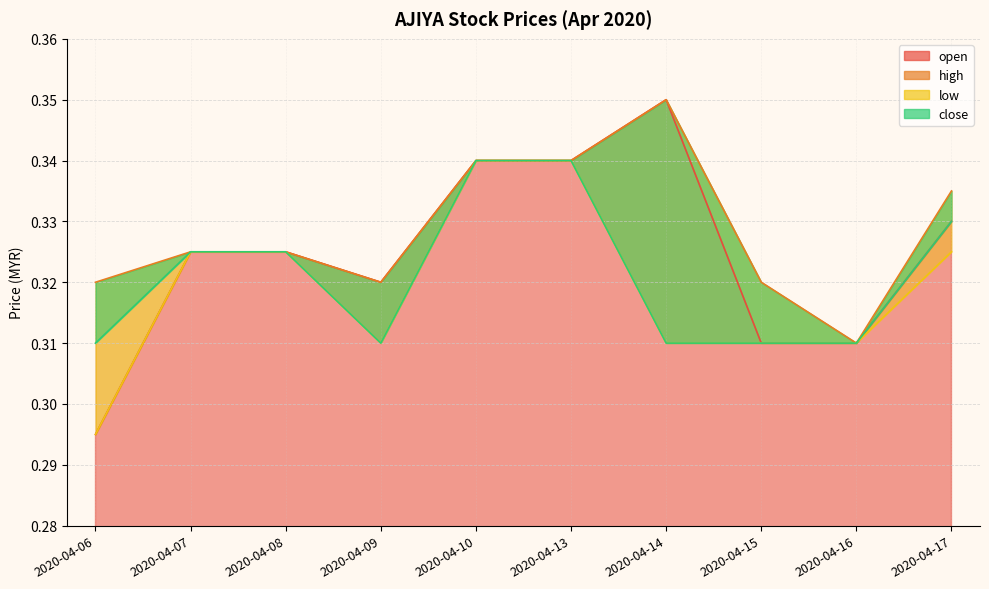

Count the number of categories in the chart.

10